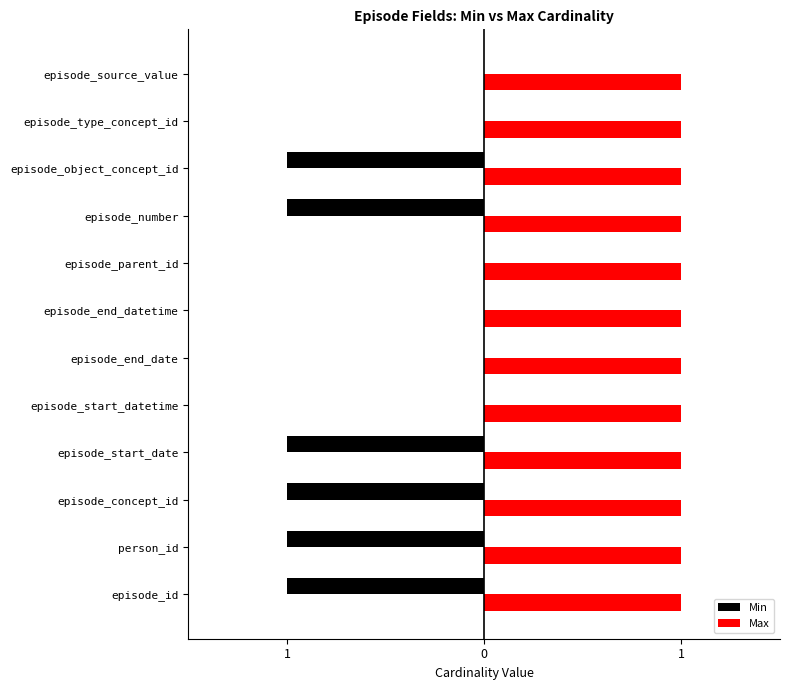

Which series has the largest total across all categories?

Max